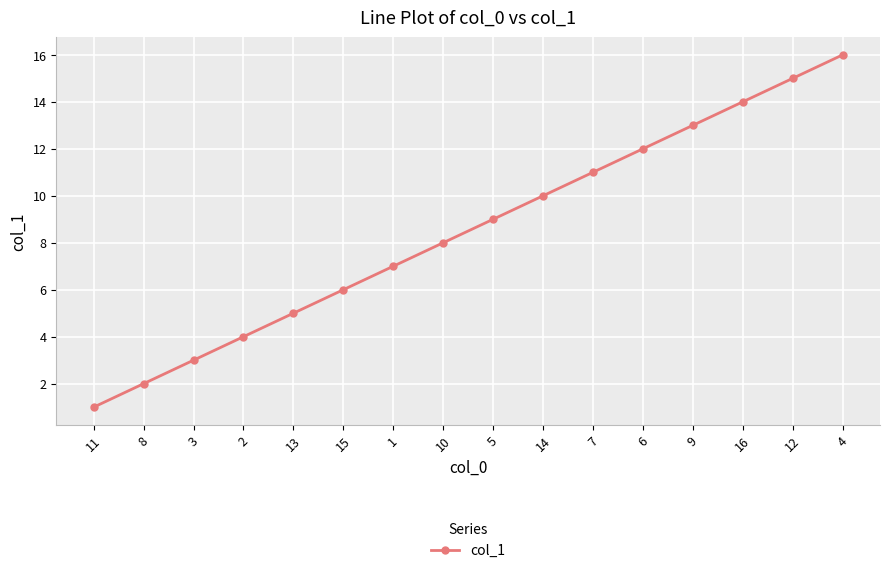

Reading right to left, extract all data points from this chart.

4=16	12=15	16=14	9=13	6=12	7=11	14=10	5=9	10=8	1=7	15=6	13=5	2=4	3=3	8=2	11=1